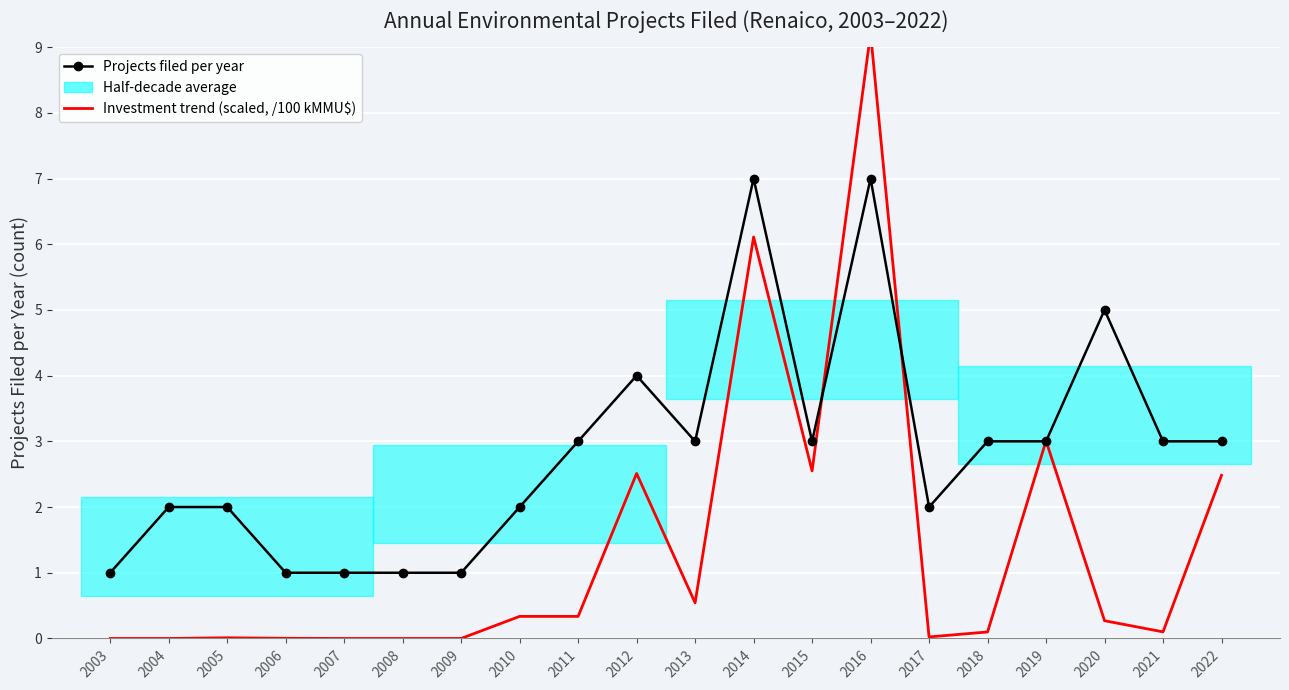

How many lines are shown in the chart?

2